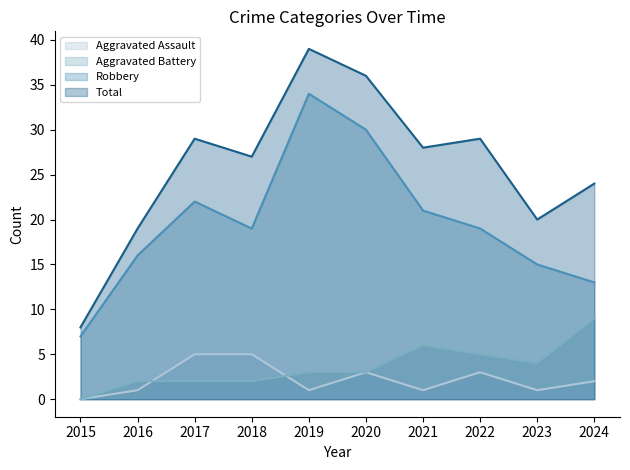

At how many categories does at least one series exceed 36?

1